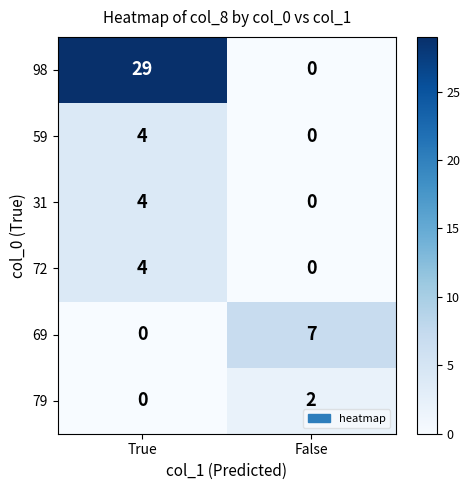

What is the difference between the highest and lowest values at False?

7